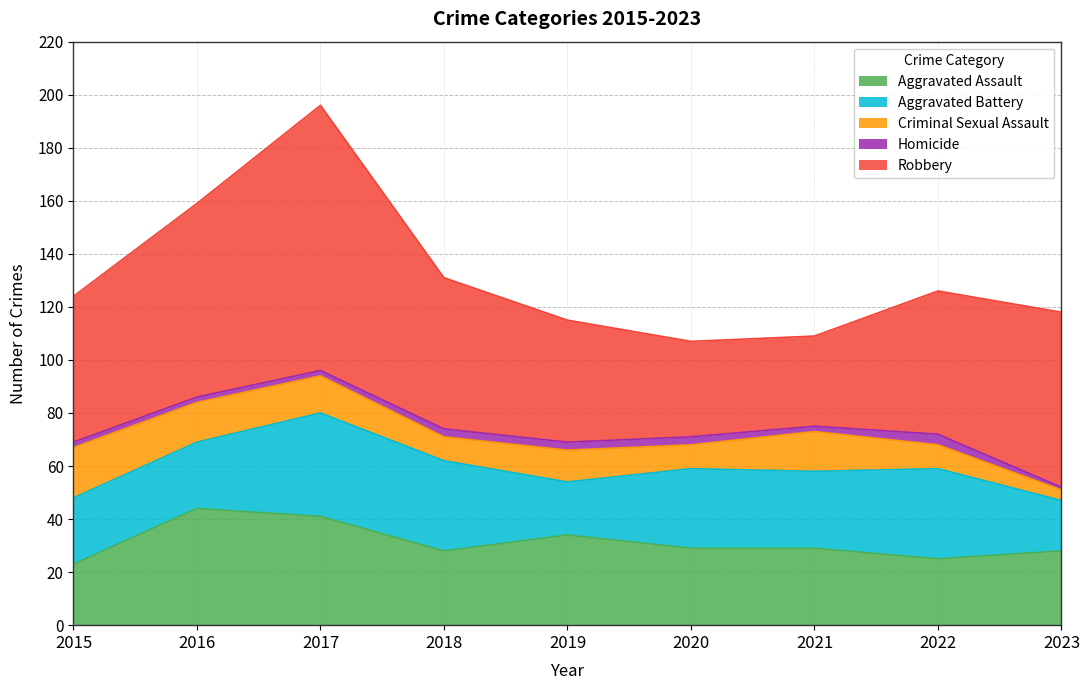

In Homicide, how many points are higher than both neighbors (excluding endpoints)?

1